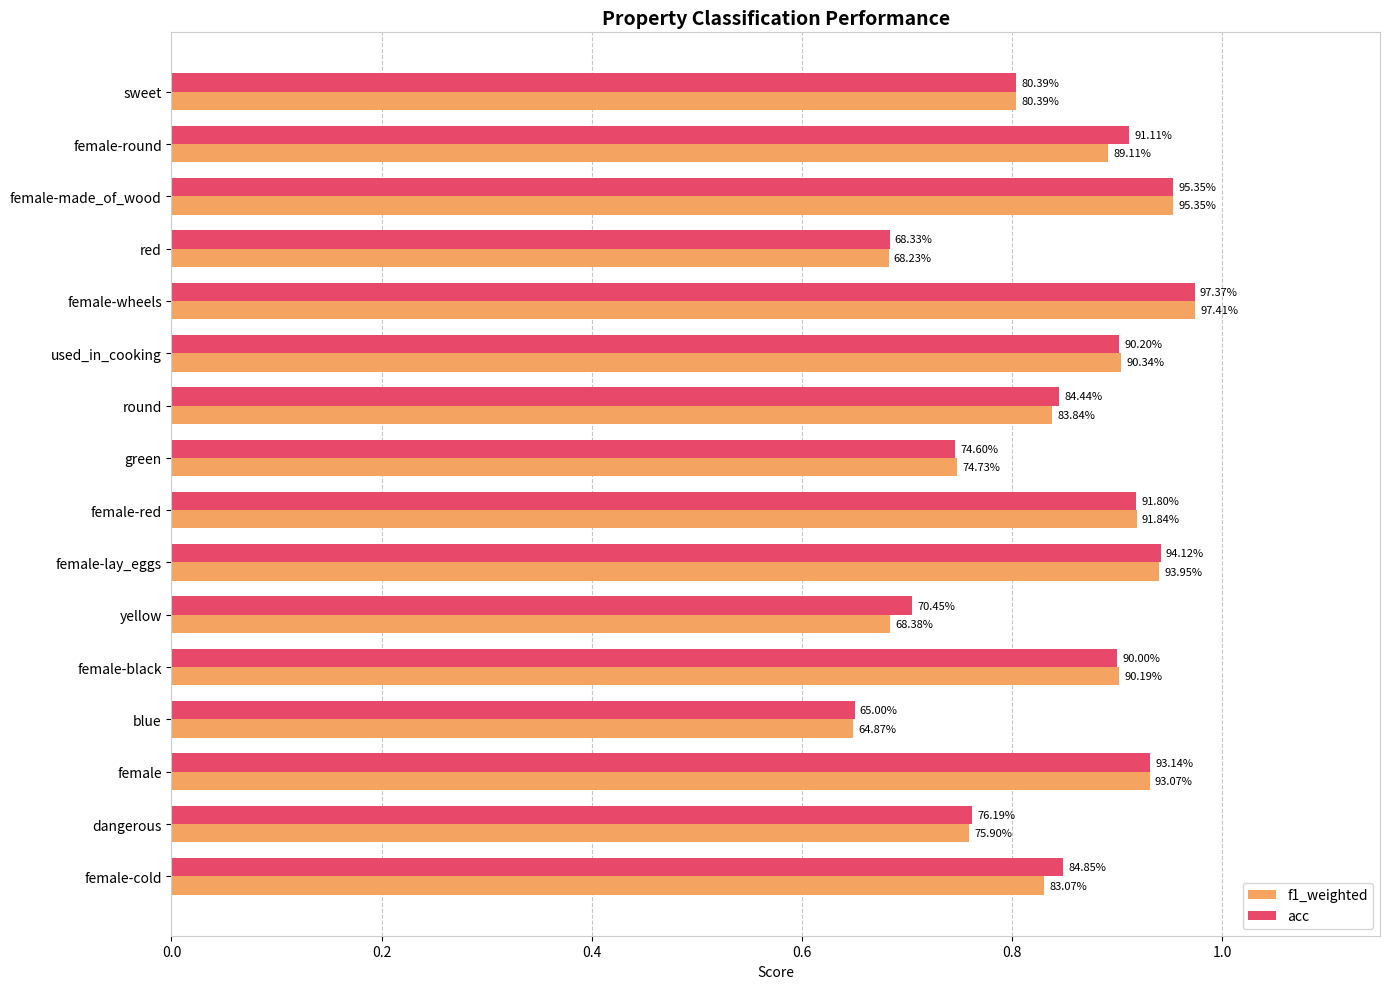

What position from the right is blue?

4